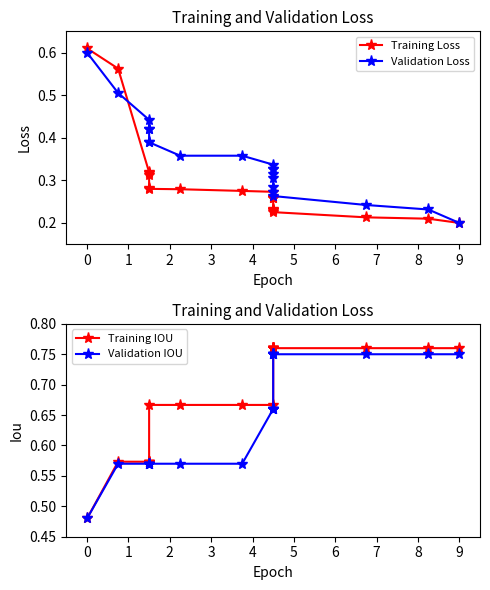

Count the Validation Loss values in the range 0 to 1.

20